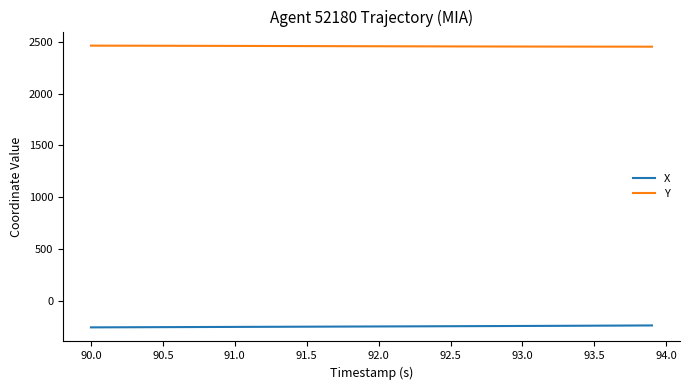

What is the lowest value of the X series?

-258.9